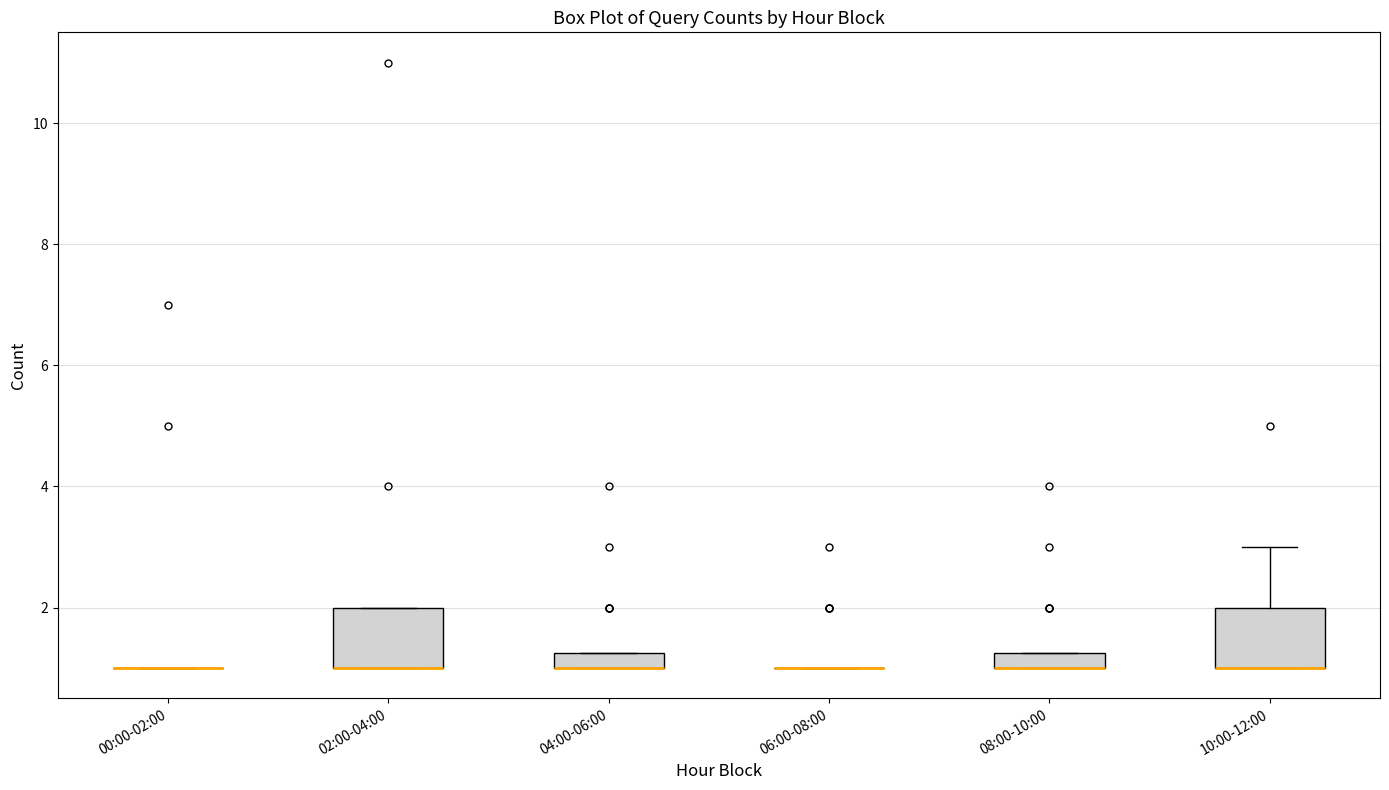

Where is the lower edge of the box for 10:00-12:00 on the y-axis? The values are not printed on the chart, so give them approximately, as read against the axis.

1.0